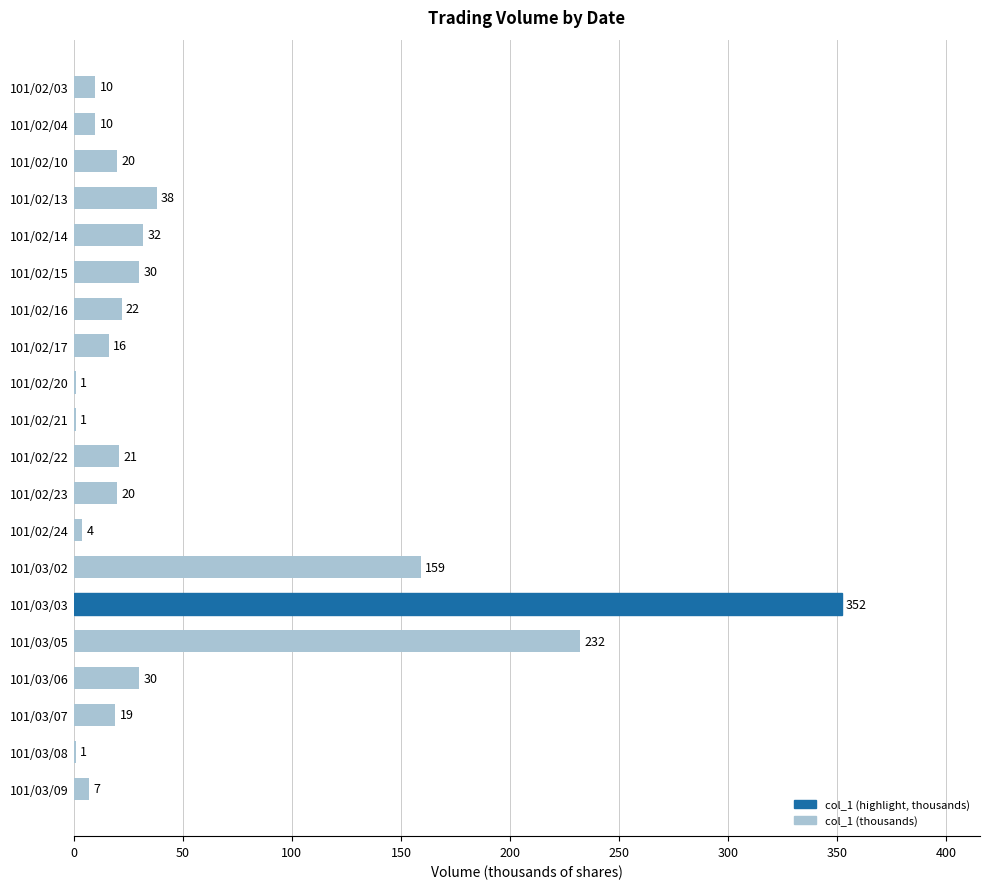

What is the sum of the values at 101/02/16 and 101/02/20?

23